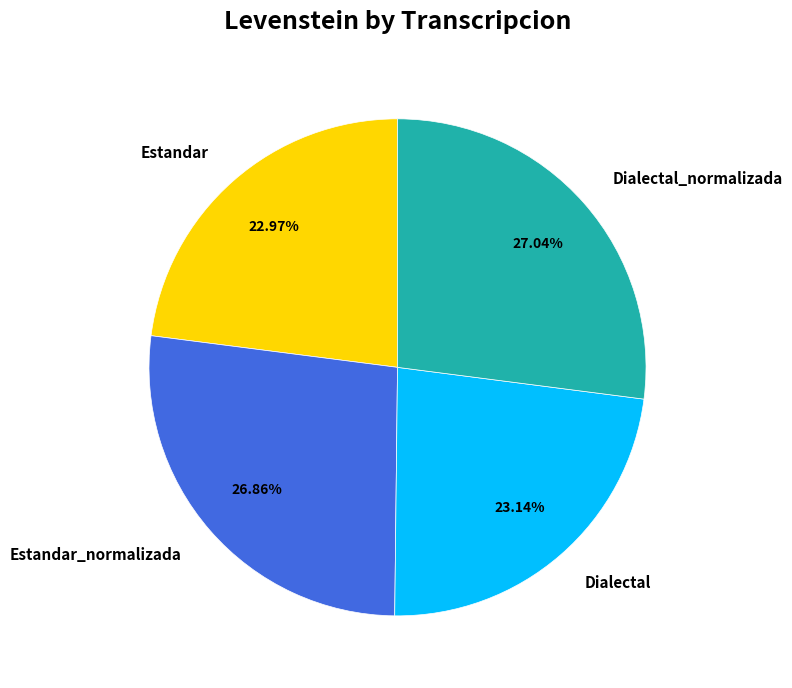

To the nearest percent, what is the difference between the Dialectal and Estandar_normalizada slice percentages?

4%